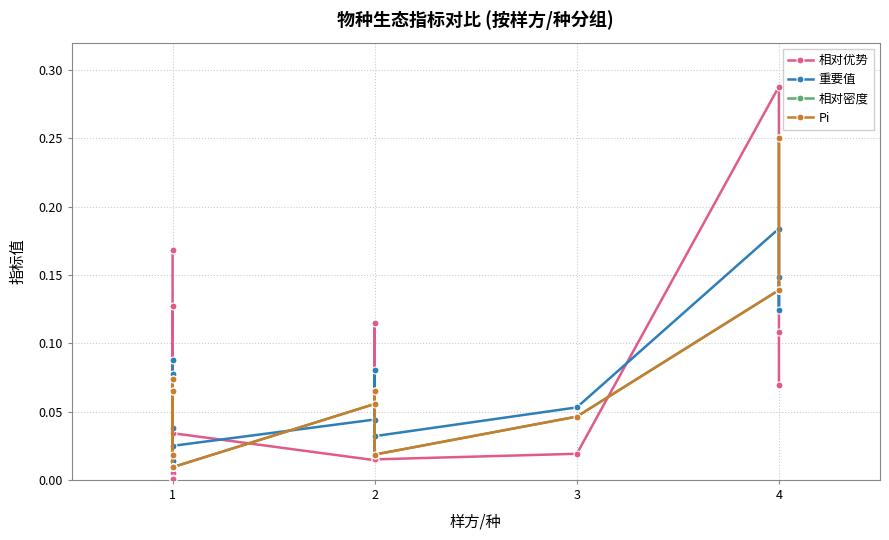

Rank the series by their maximum value, from lowest to highest.

重要值, 相对密度, Pi, 相对优势